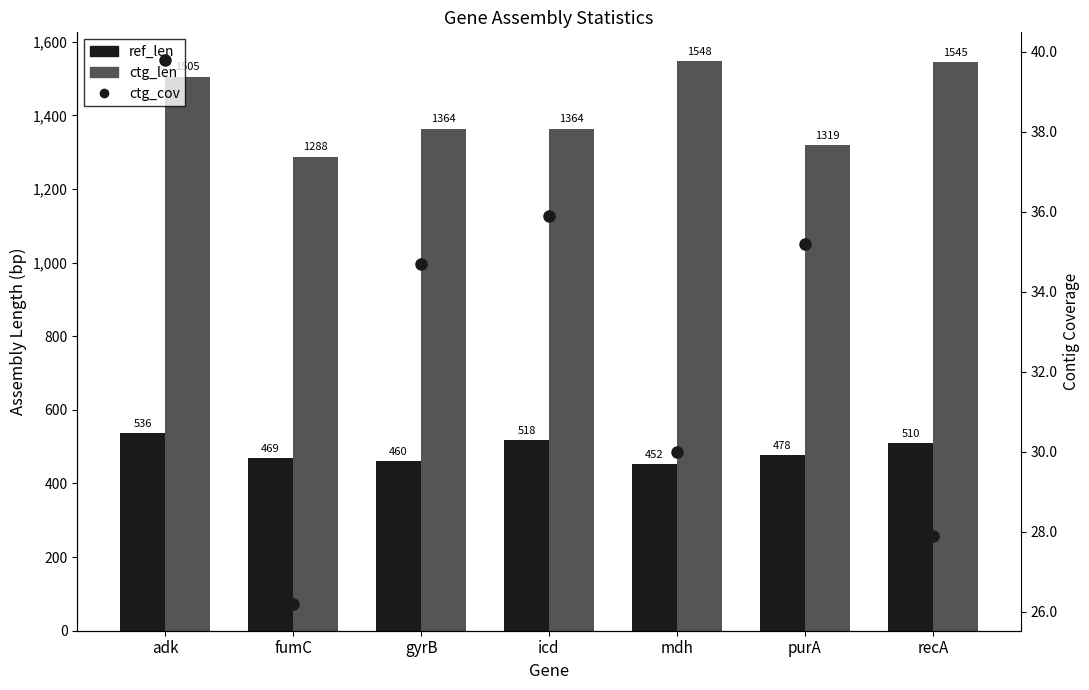

Between adk and fumC, which series saw the biggest shift?

ctg_len